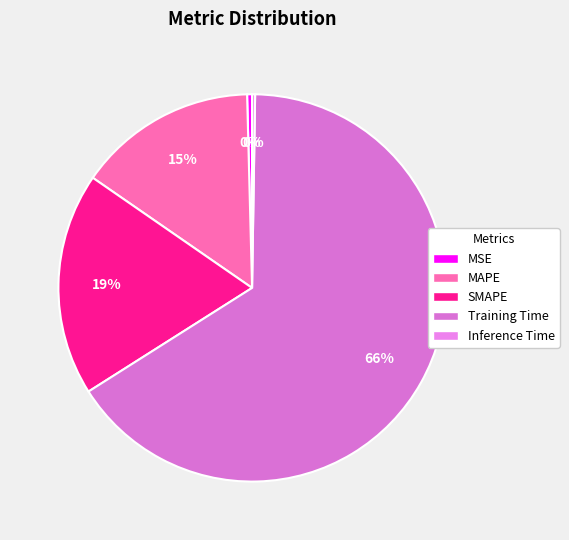

Which slice represents more than half of the pie?

Training Time